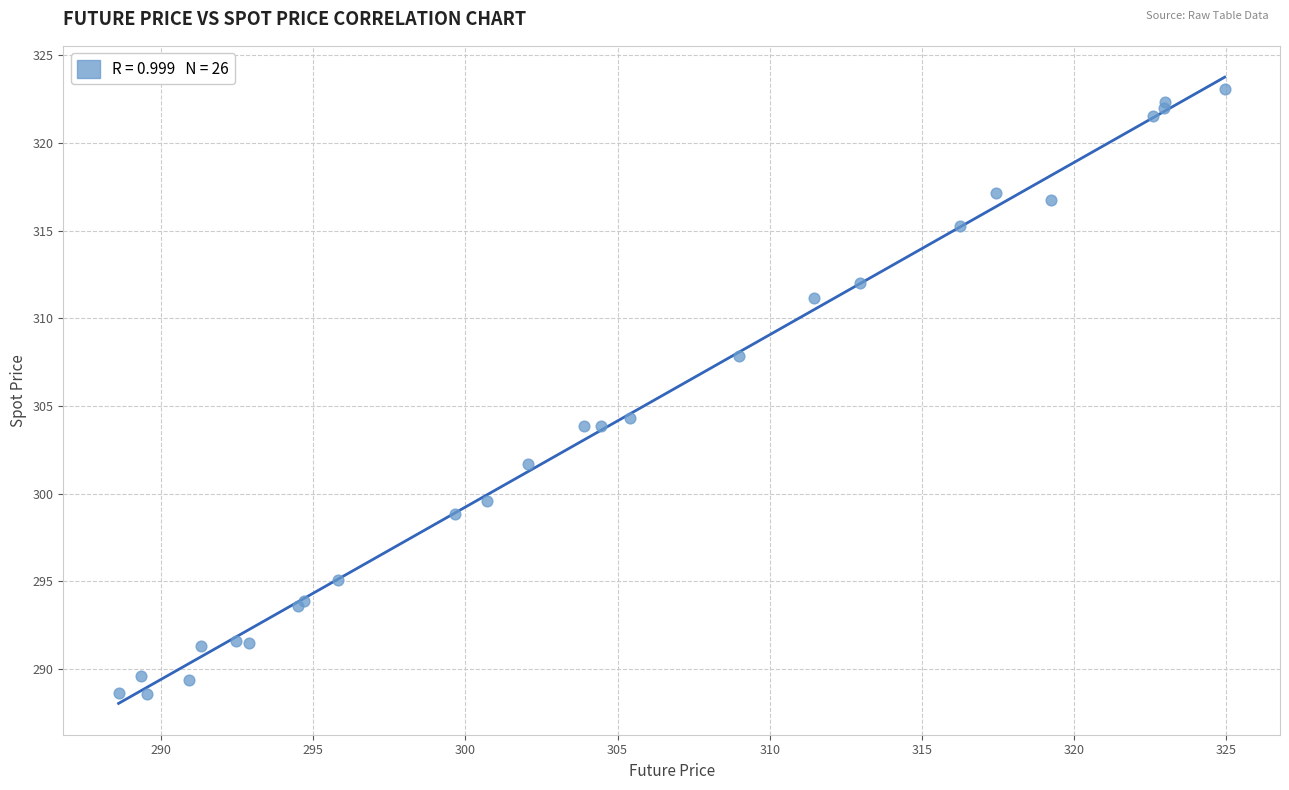

What Y value in the scatter plot is closest to 305?

304.3